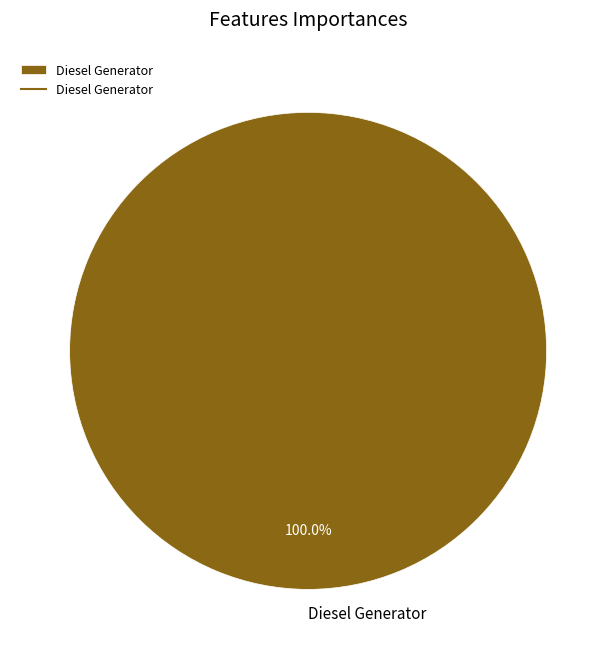

Is there any slice that represents more than half of the pie?

Yes